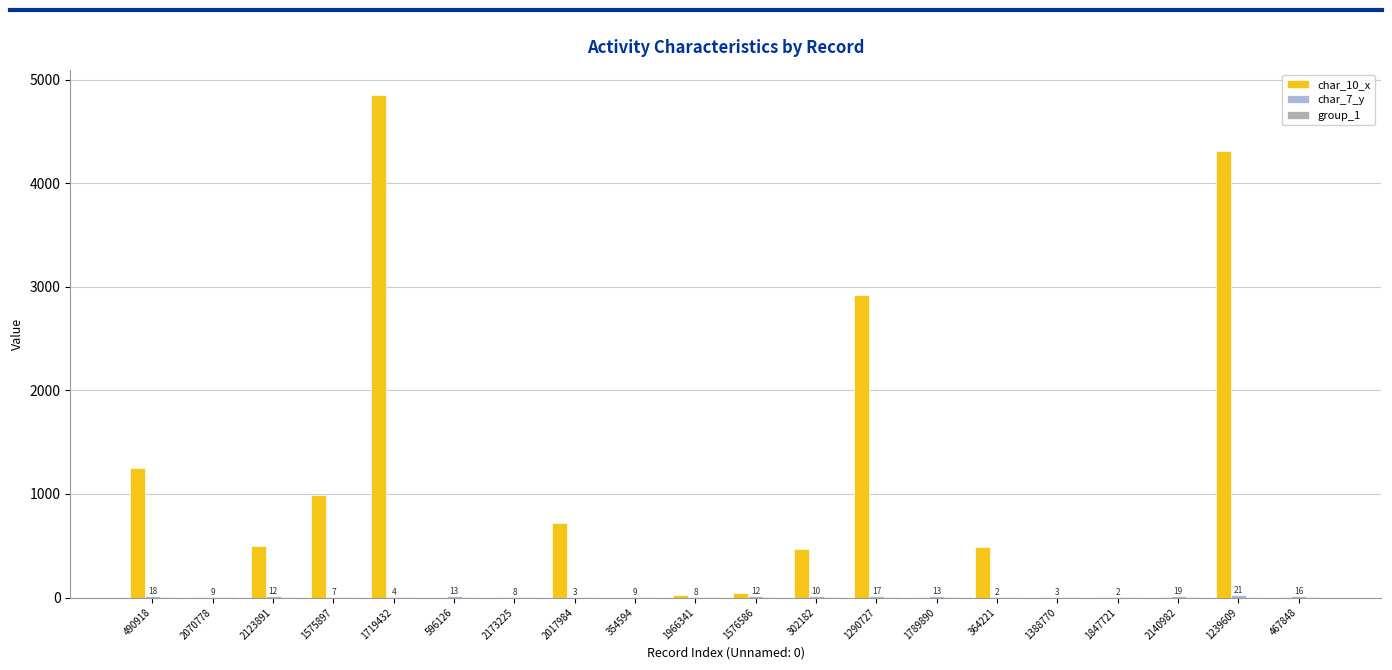

Which series has the widest spread of values?

char_10_x